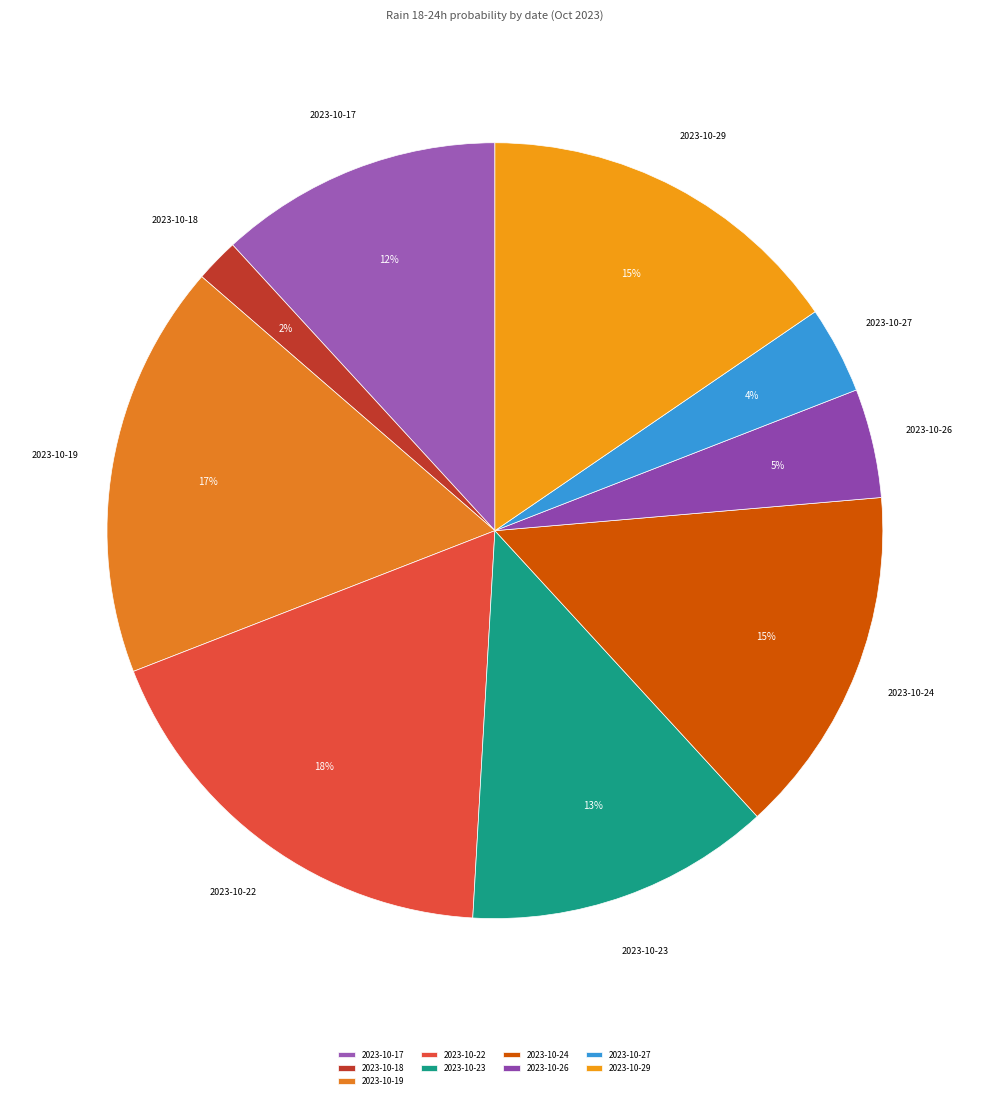

To the nearest percent, what portion does 2023-10-29 represent?

15%